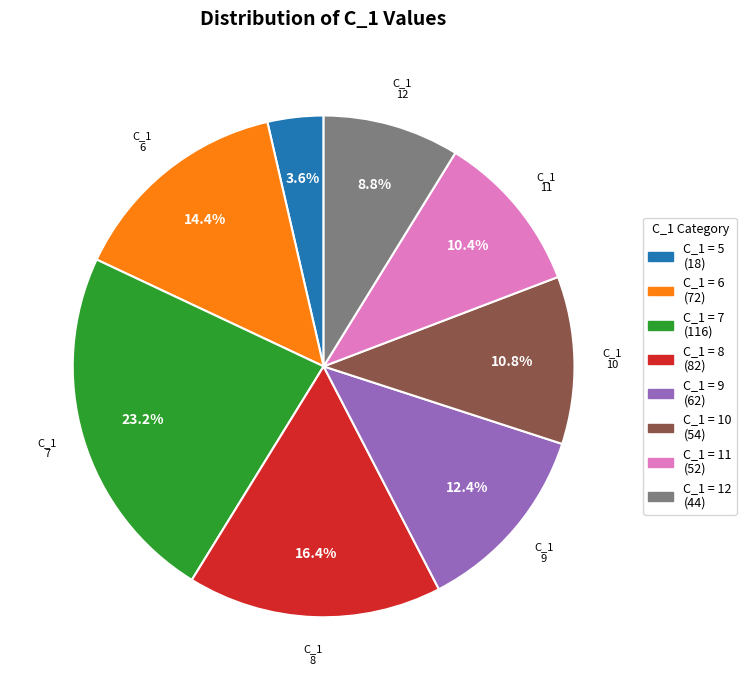

What portion of the pie excludes C_1 = 11?

89.6%